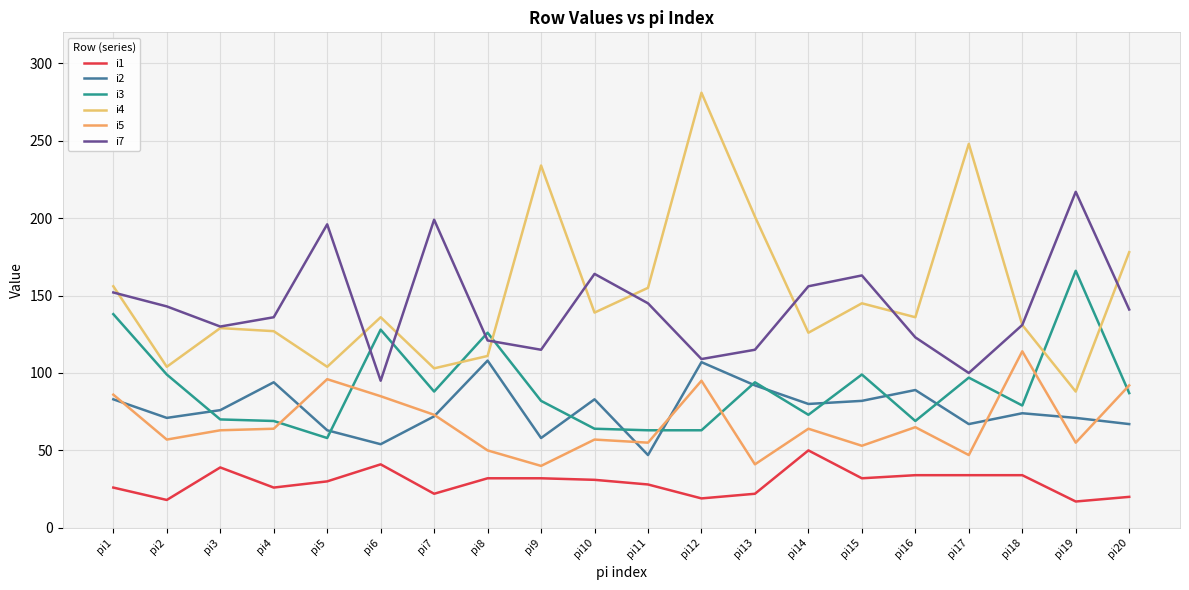

What is the approximate value of i7 at pi6, to the nearest 10?

100